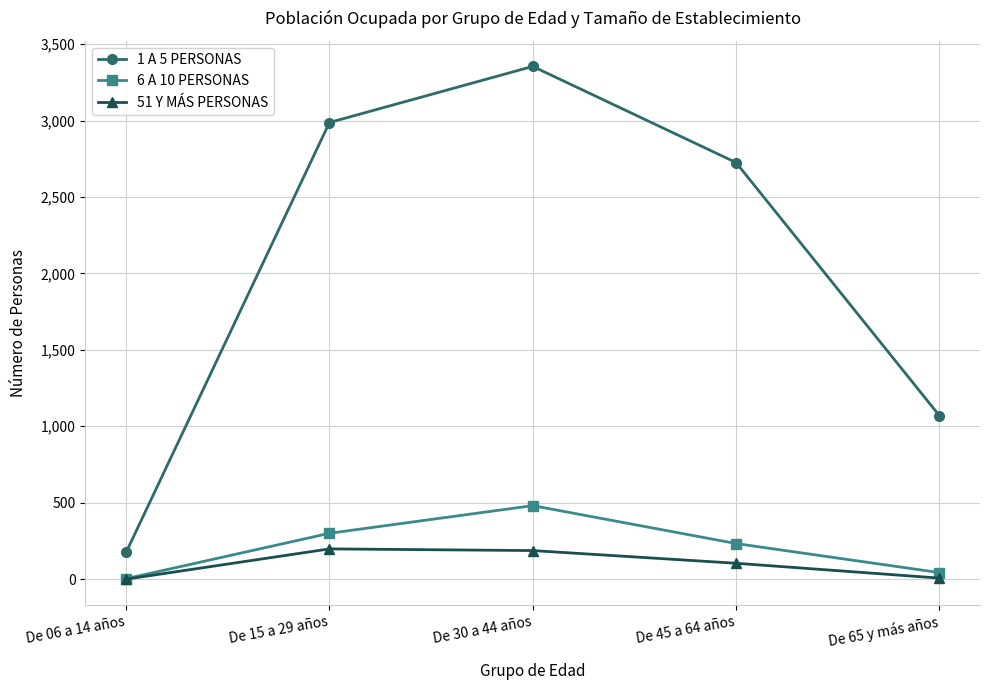

Count the number of categories in the chart.

5